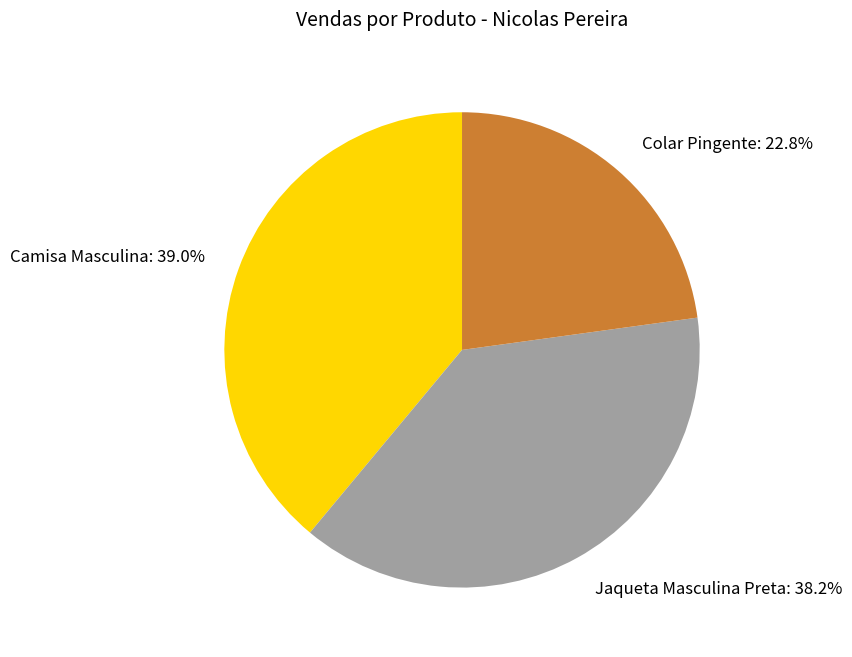

Rank the categories by value from lowest to highest.

Colar Pingente, Jaqueta Masculina Preta, Camisa Masculina